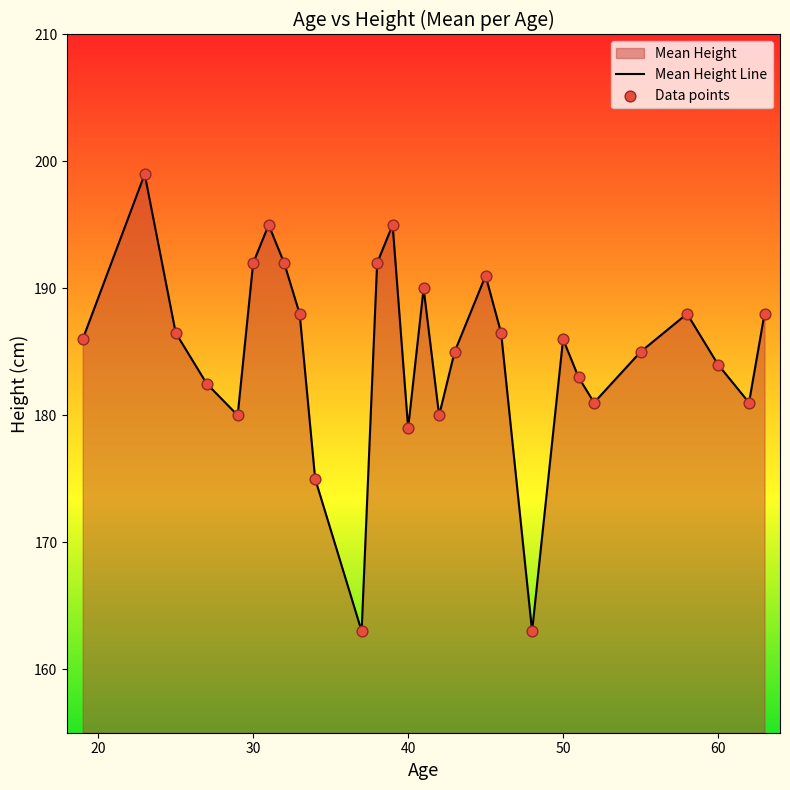

Which series reaches the minimum Y coordinate?

Mean Height Line